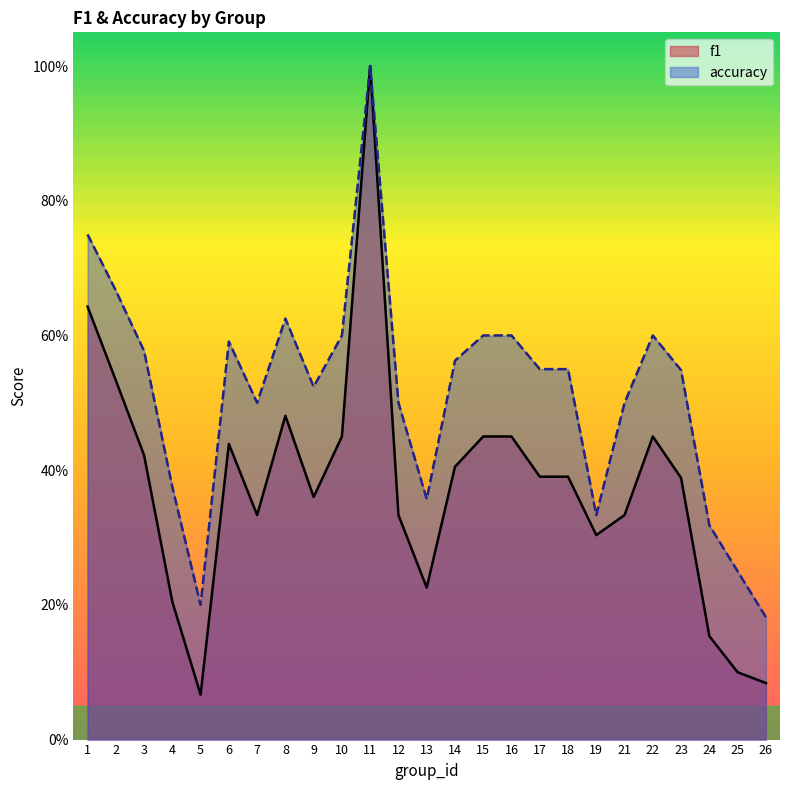

What are all the series names shown in the legend?

f1, accuracy